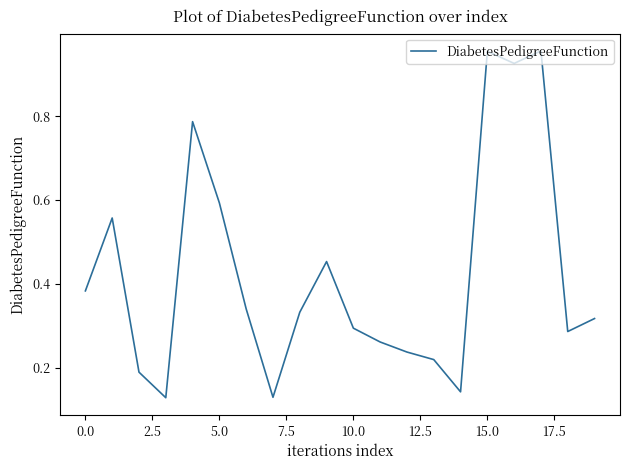

What is the average value?

0.4